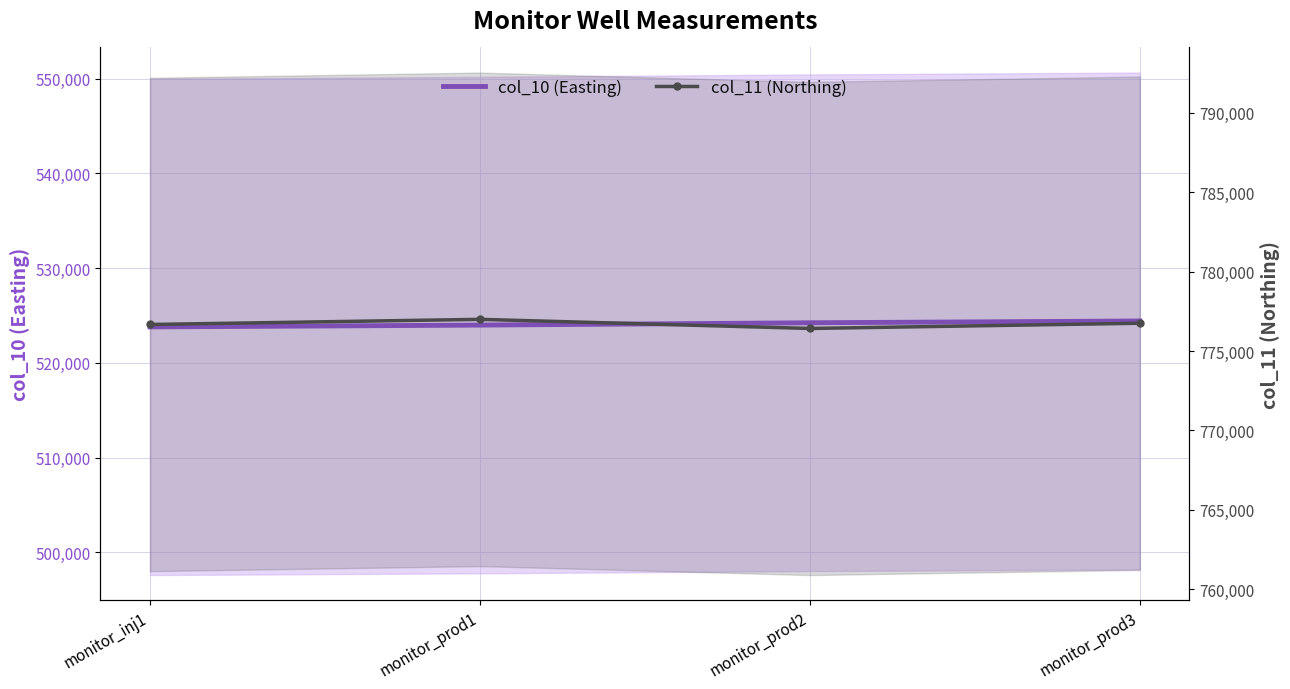

Where does the col_10 (Easting) series first go above 524229?

monitor_prod2